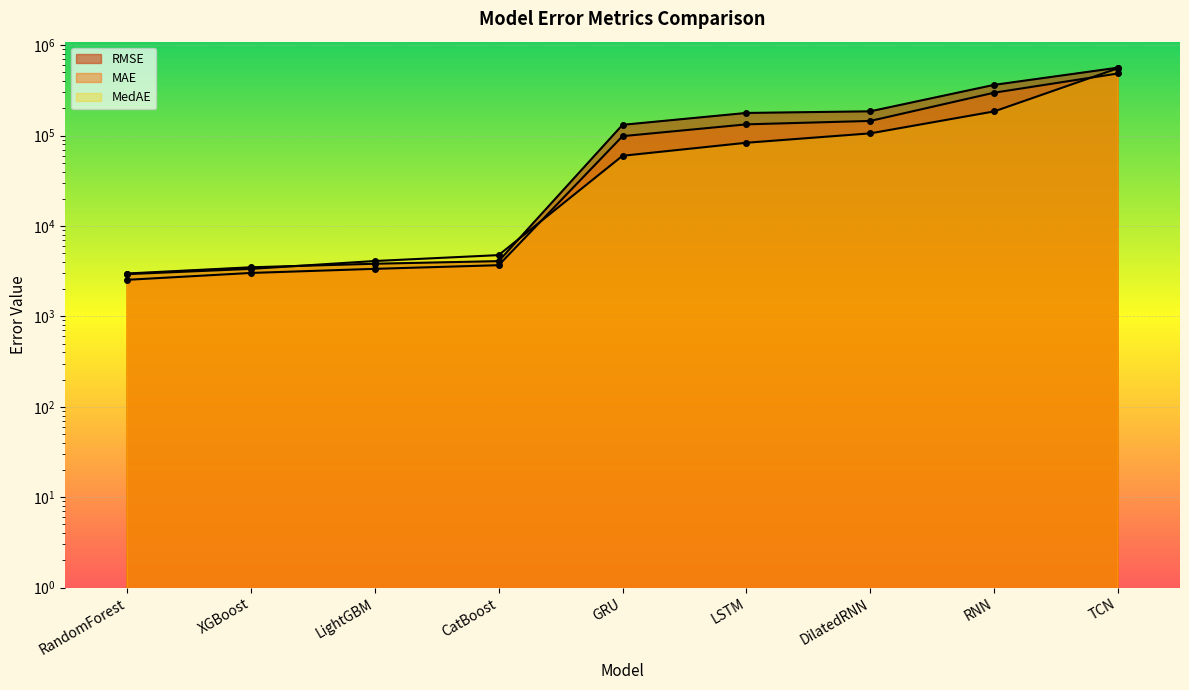

What is the average value of the MedAE series?

111687.8